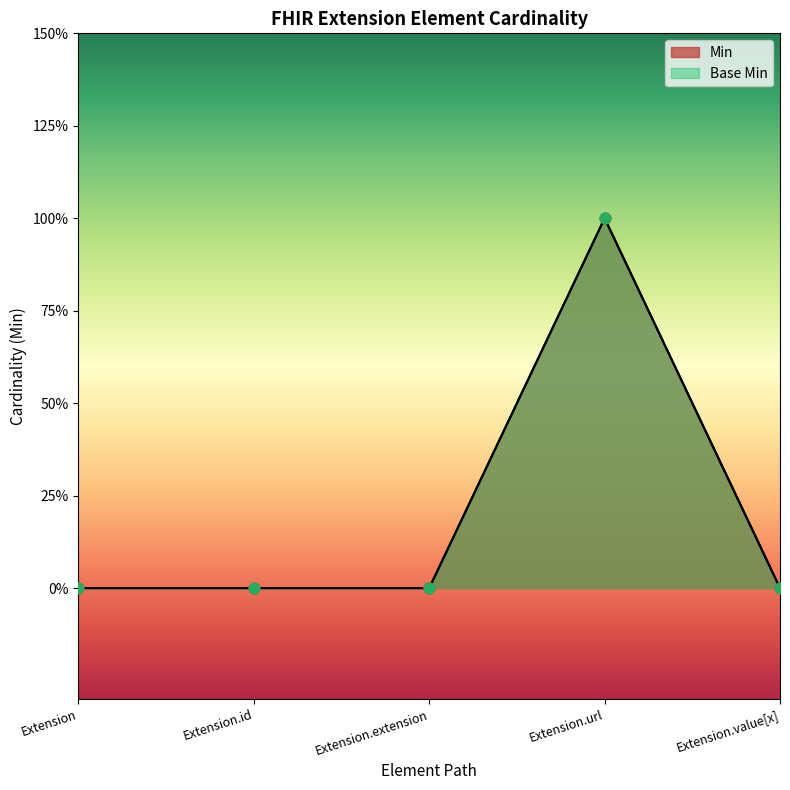

Which series reaches the minimum Y coordinate?

Min